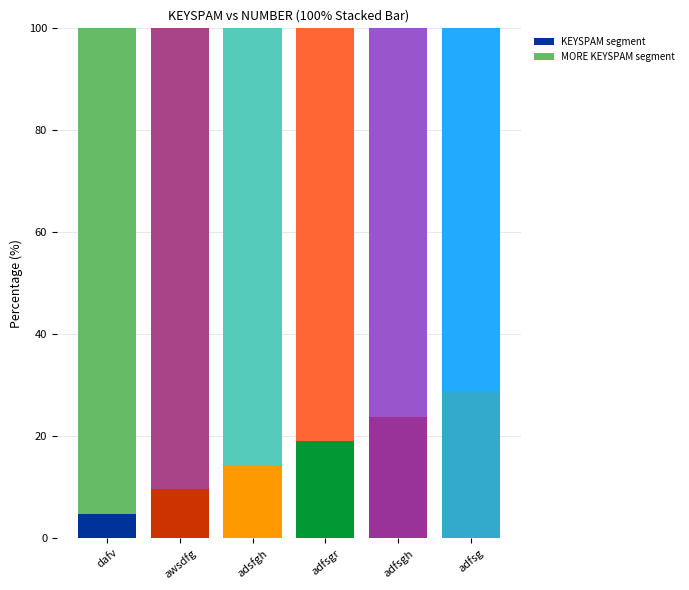

The KEYSPAM segment series shows 12.9 at awsdfg. True or false?

False